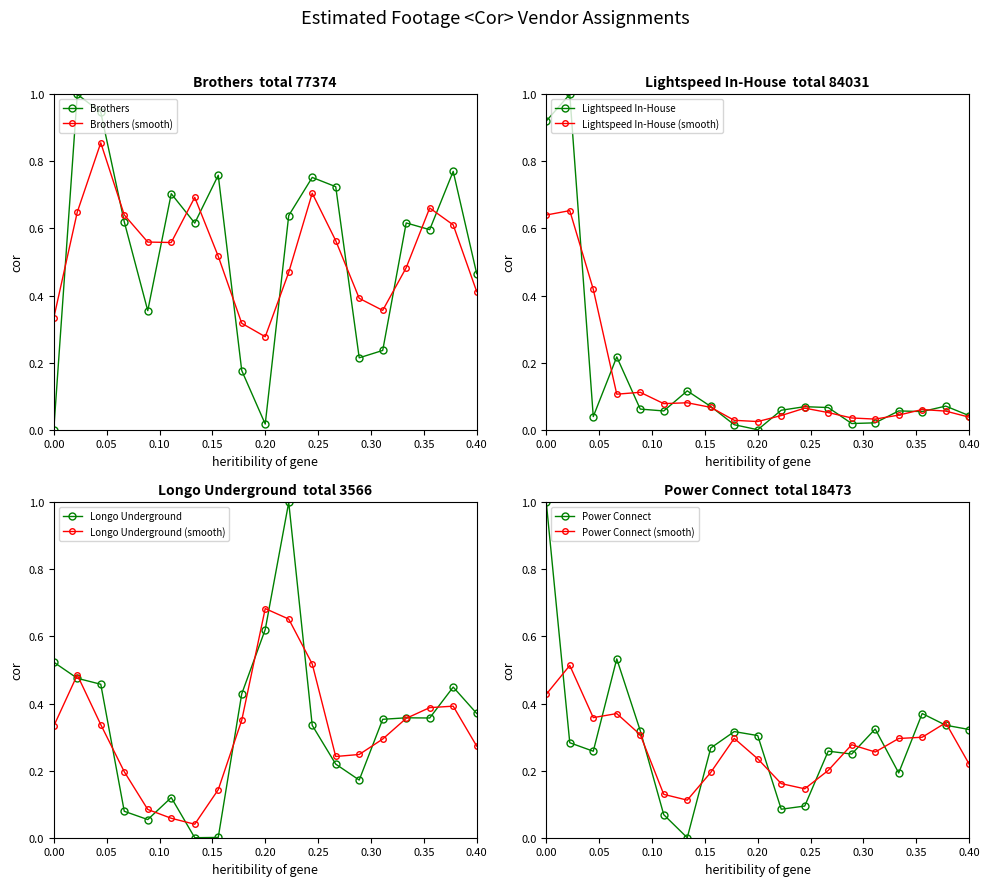

The value of Brothers (smooth) at 0.40 is 0.7. True or false?

False